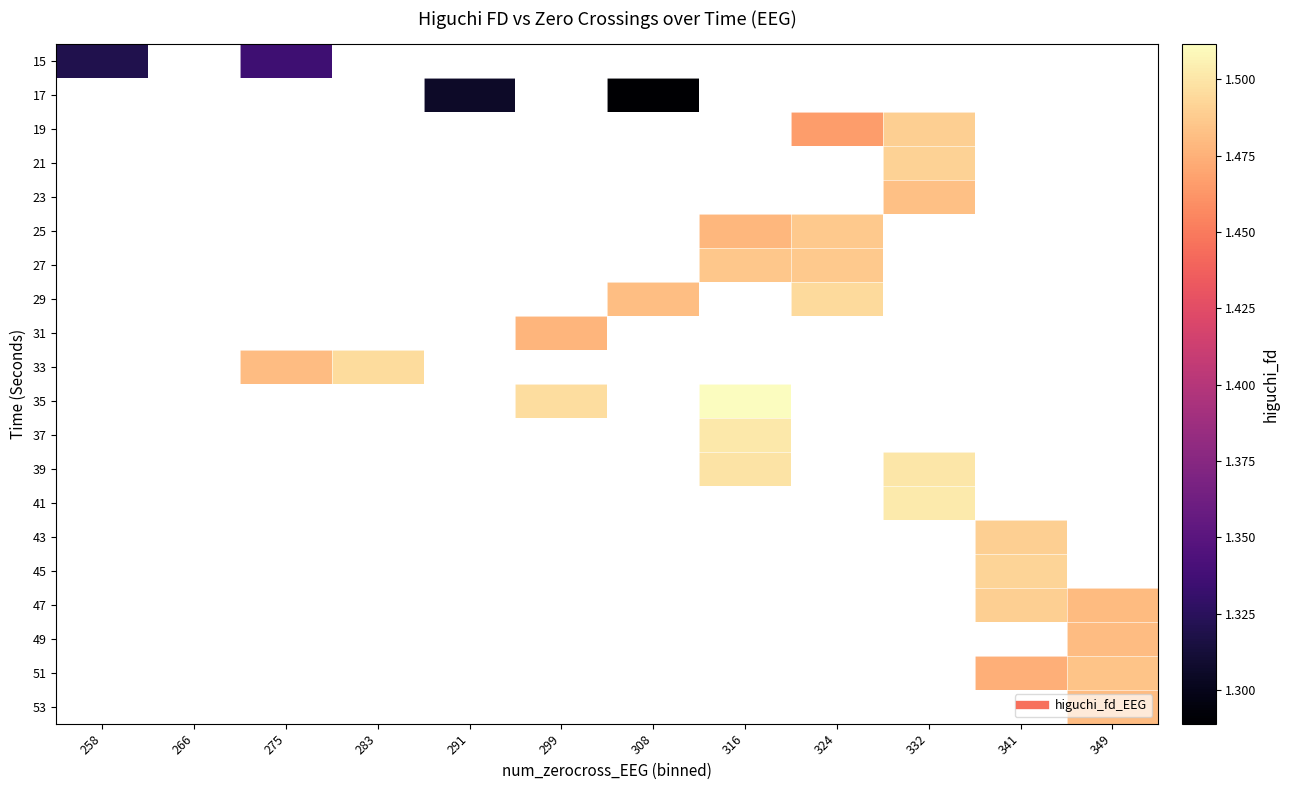

Between 349 and 341, which is larger?

341